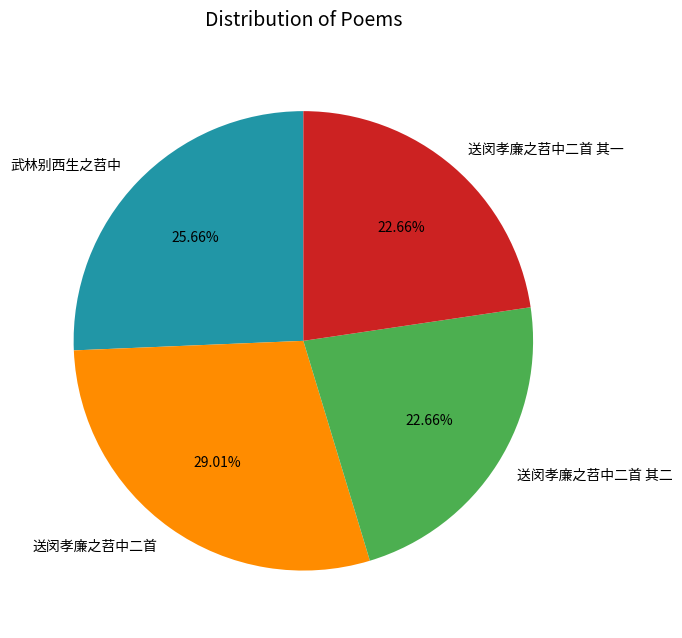

True or false: 送闵孝廉之苕中二首 其一 accounts for 36% of the total.

False